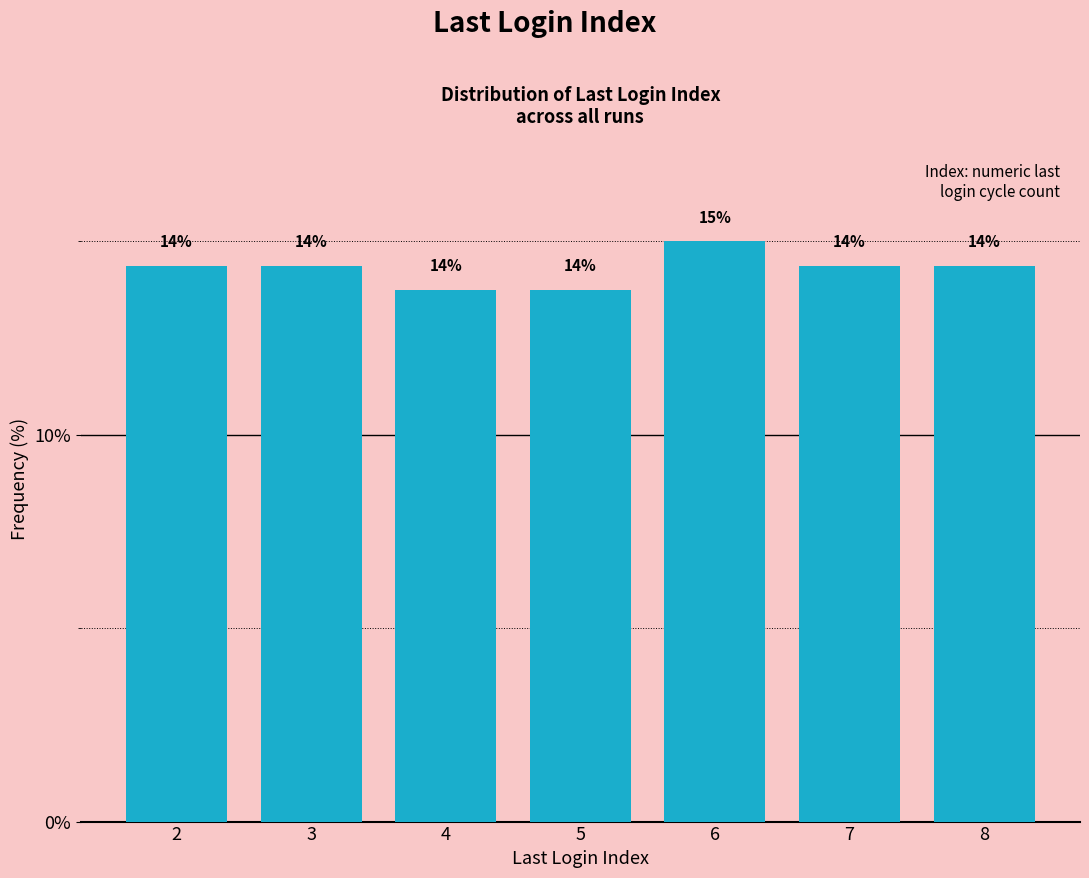

Are the bars horizontal?

No